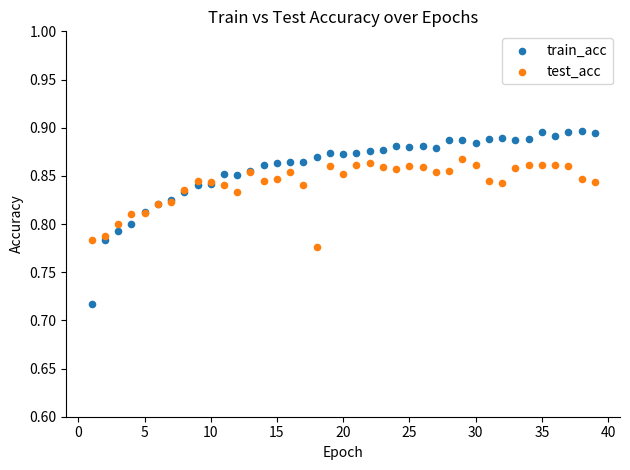

Which series has the largest Y range (max minus min)?

train_acc